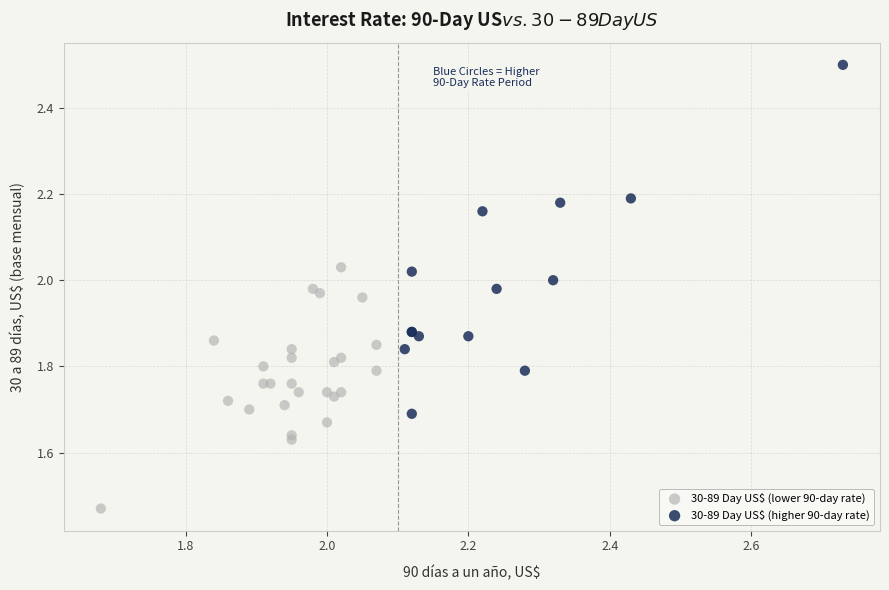

Which series contains the highest Y value?

30-89 Day US$ (higher 90-day rate)